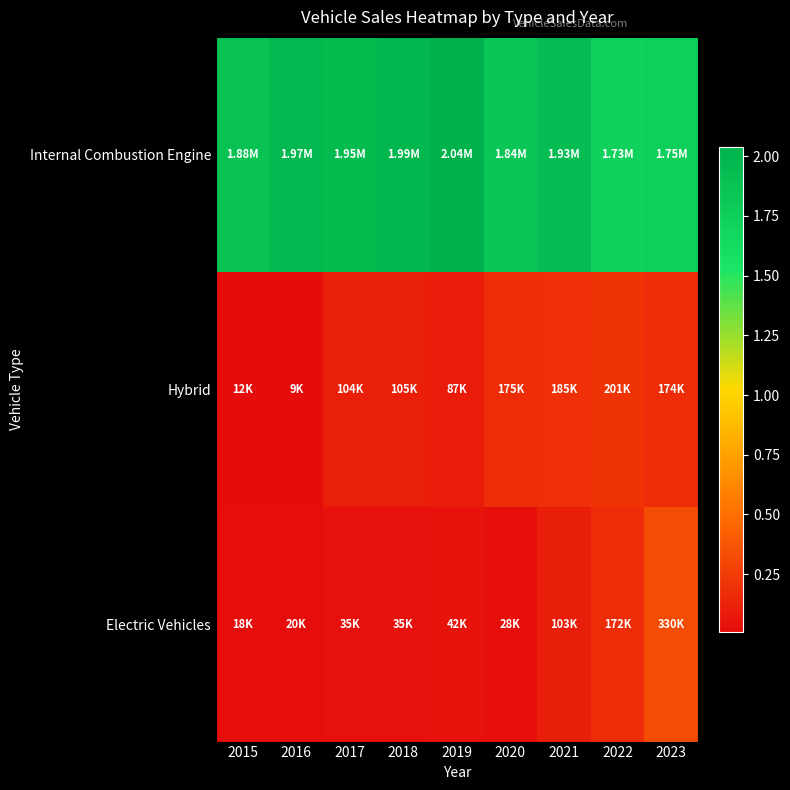

Between 2019 and 2023, which series saw the biggest shift?

Internal Combustion Engine